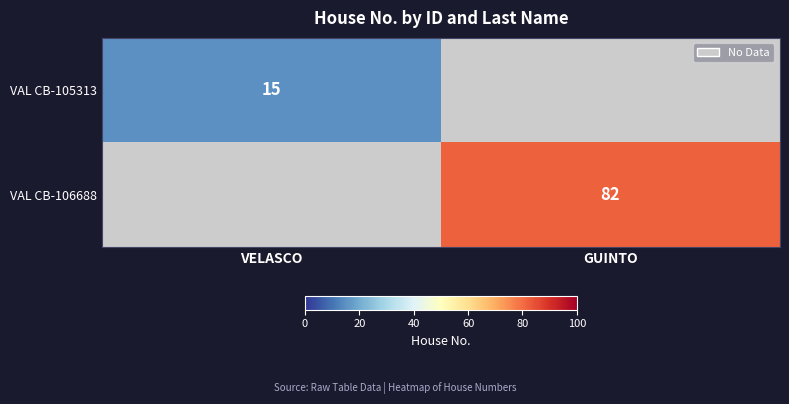

The VAL CB-106688 series shows 22 at GUINTO. True or false?

False